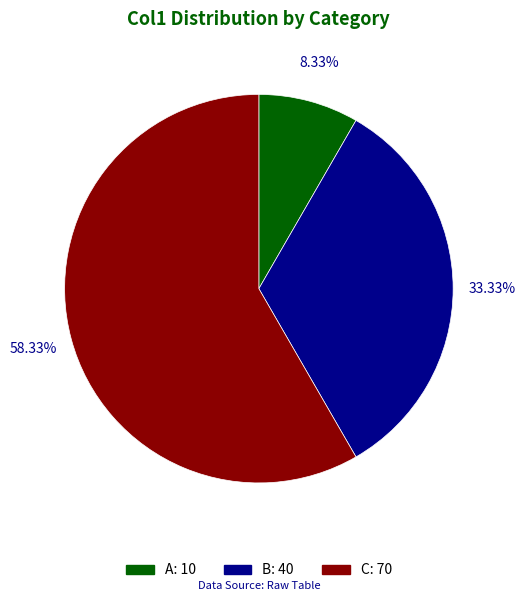

Which slice is the smallest?

A